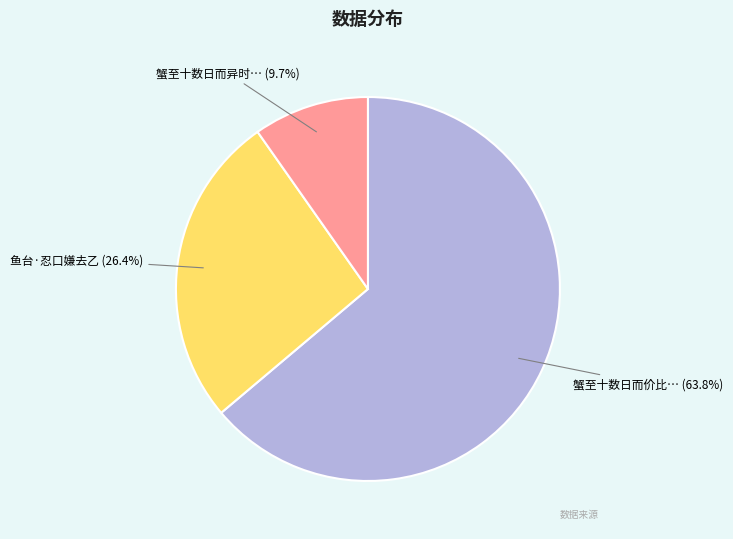

Does any single category account for the majority?

Yes